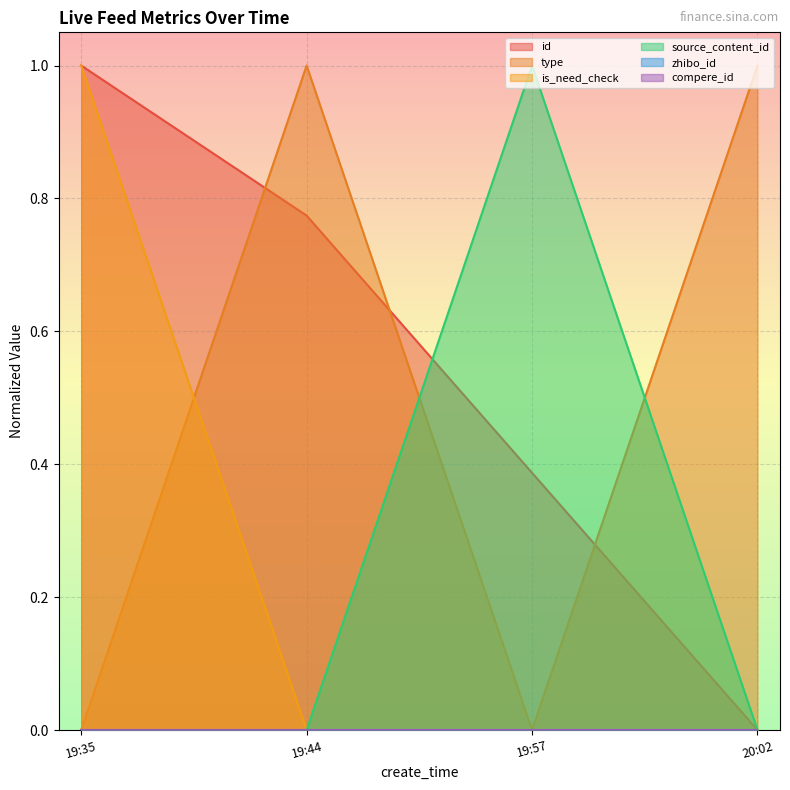

What is the sum of all type values?

2.0